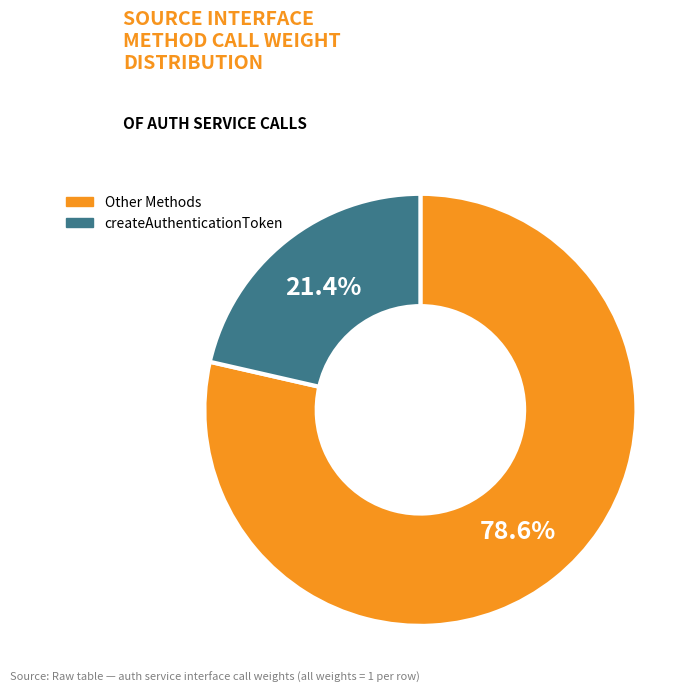

Is there any slice that represents more than half of the pie?

Yes